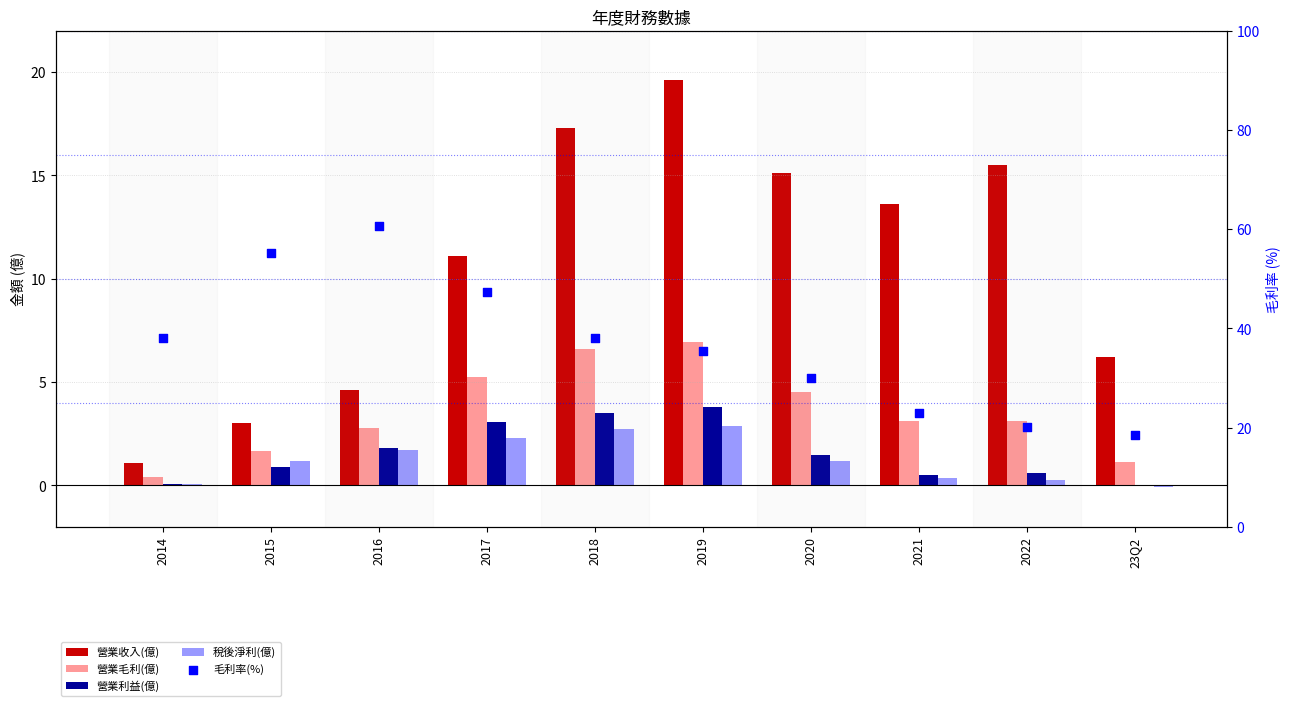

Which series has the largest total across all categories?

毛利率(%)